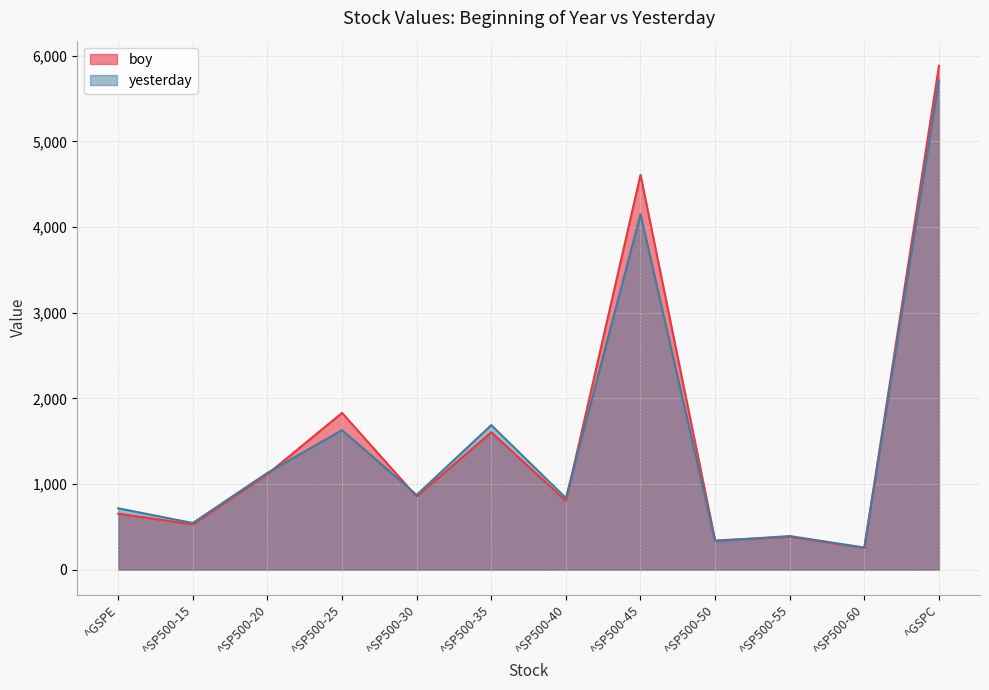

At which category is the sum across all series the highest?

^GSPC